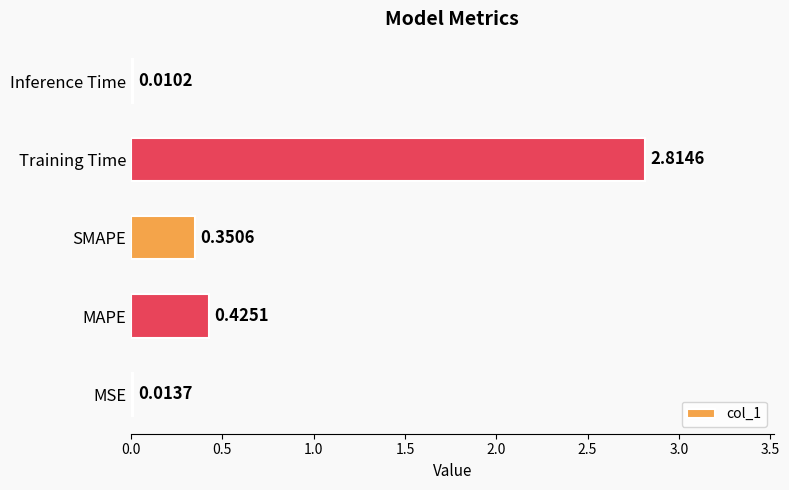

Where is the data nearest to the value 1?

MAPE